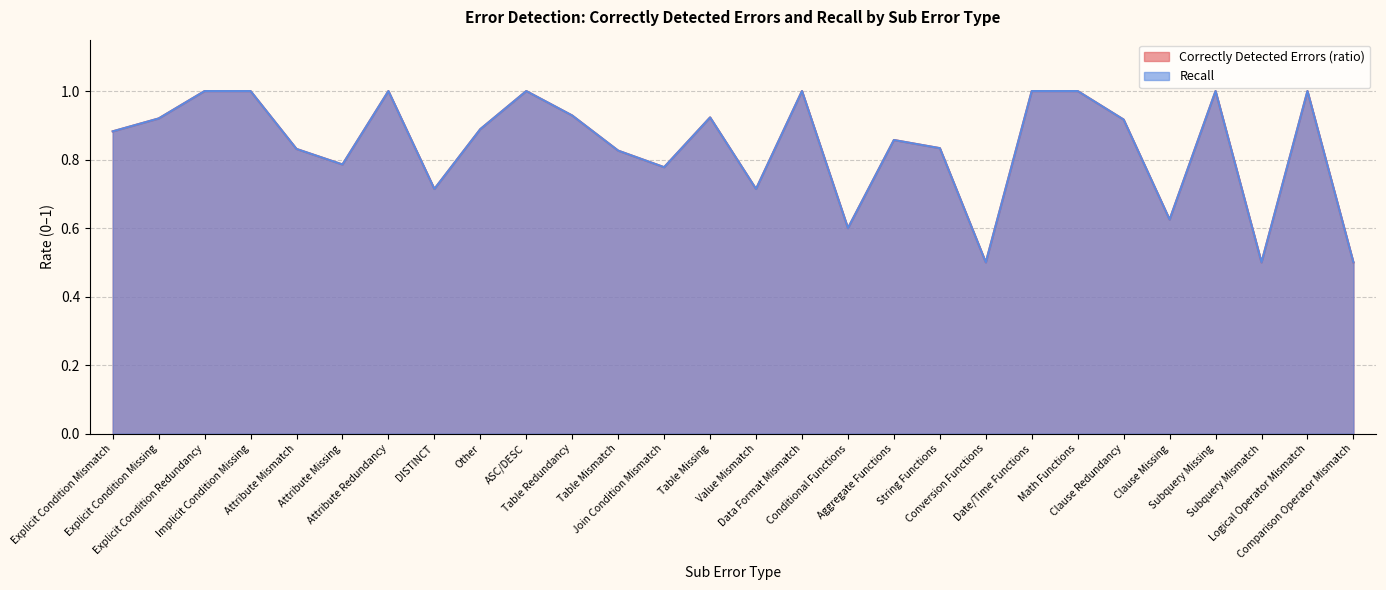

Reading left to right, list all the values displayed in this chart.

0.9	0.9	1.0	1.0	0.8	0.8	1.0	0.7	0.9	1.0	0.9	0.8	0.8	0.9	0.7	1.0	0.6	0.9	0.8	0.5	1.0	1.0	0.9	0.6	1.0	0.5	1.0	0.5